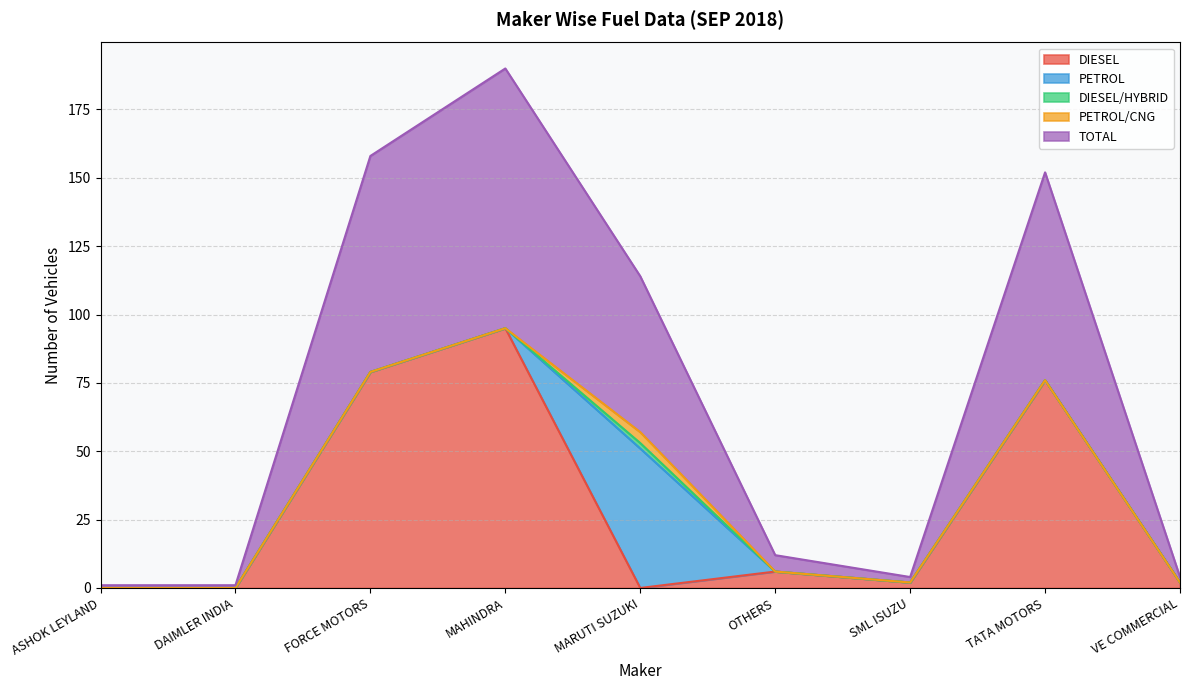

How many values in the PETROL/CNG series exceed 0?

1